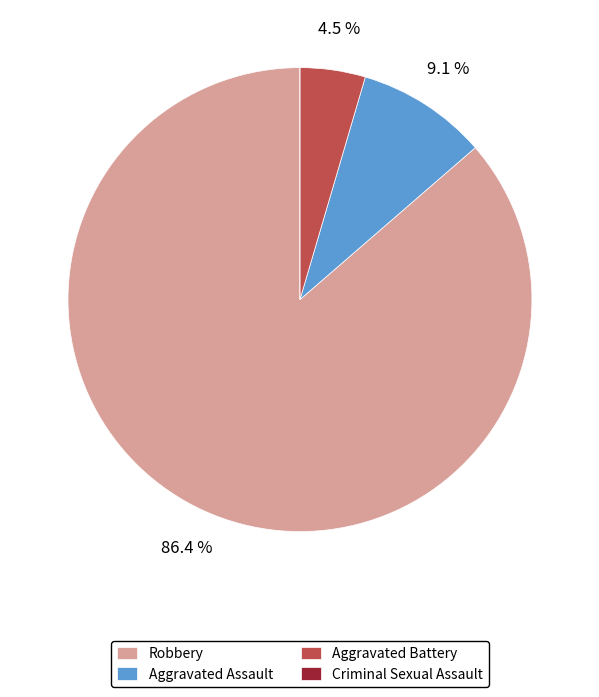

The Robbery slice represents 74% of the pie. True or false?

False